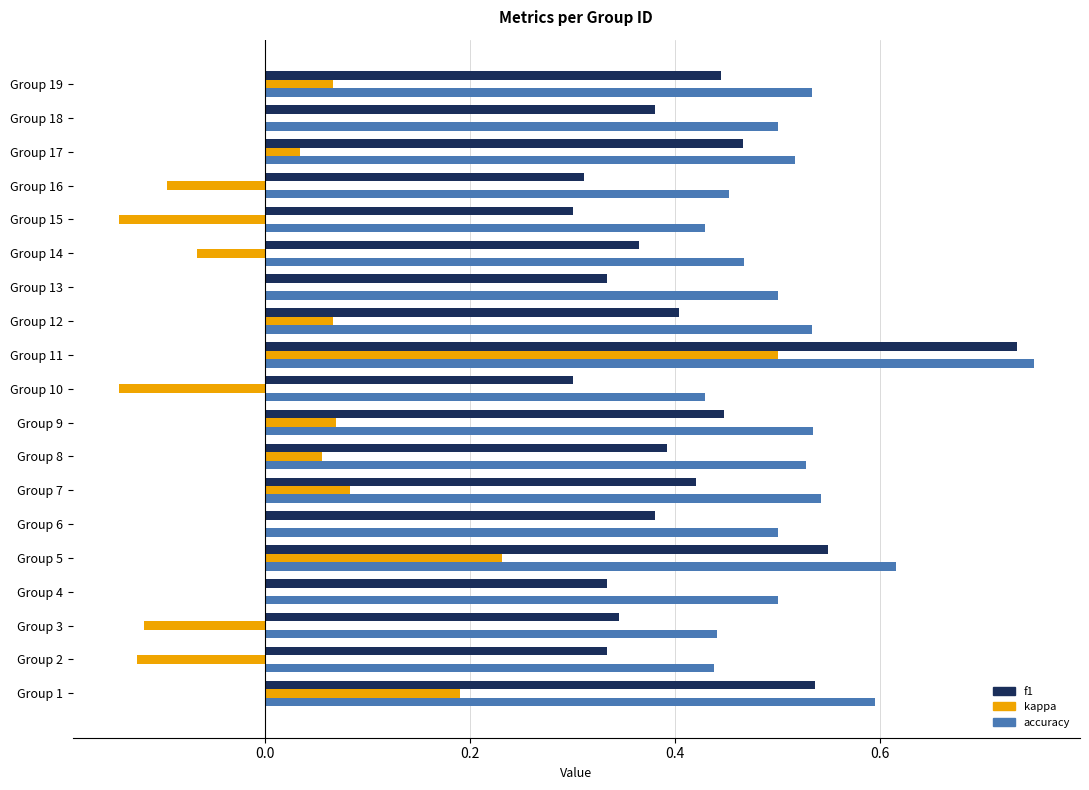

At which category is the sum across all series the highest?

Group 11